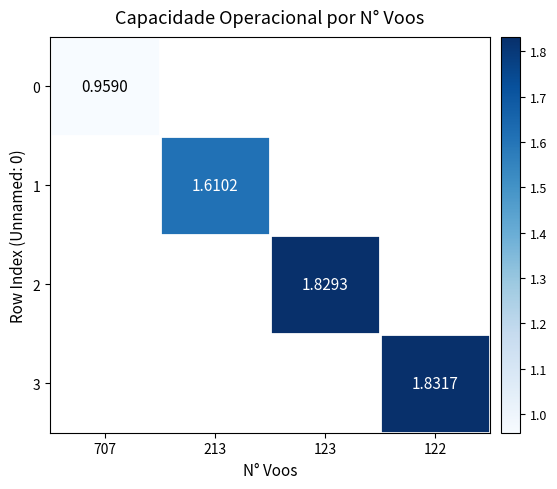

Rank the series at 122 from lowest to highest value.

0, 1, 2, 3